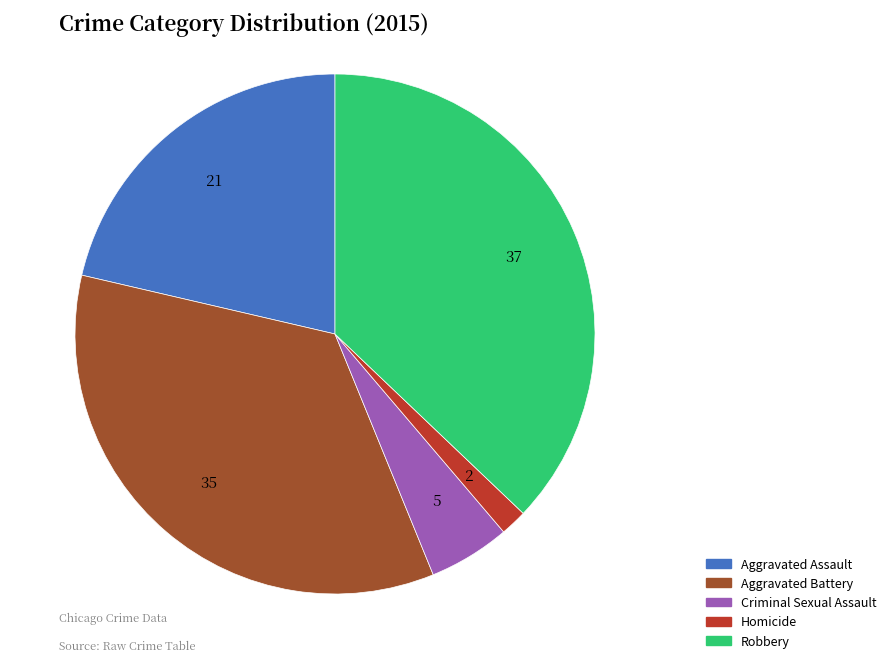

Is Homicide the majority of the pie?

No